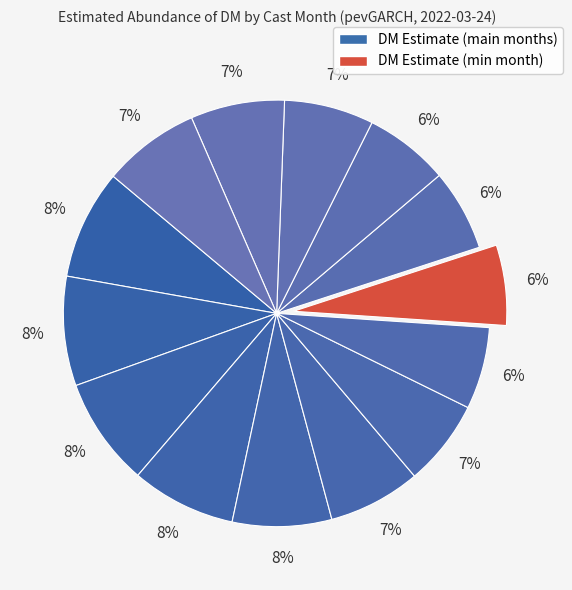

How many segments does this pie chart have?

14